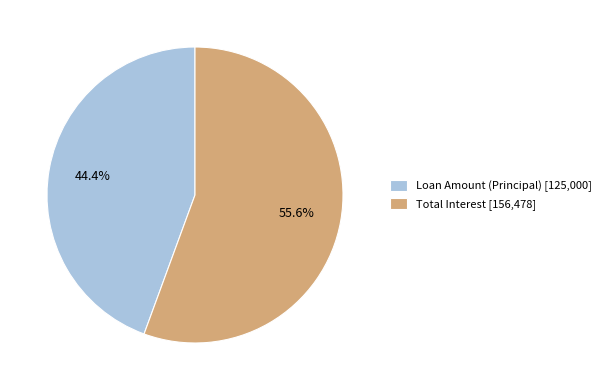

What percentage is NOT represented by Loan Amount (Principal) [125,000]?

55.6%